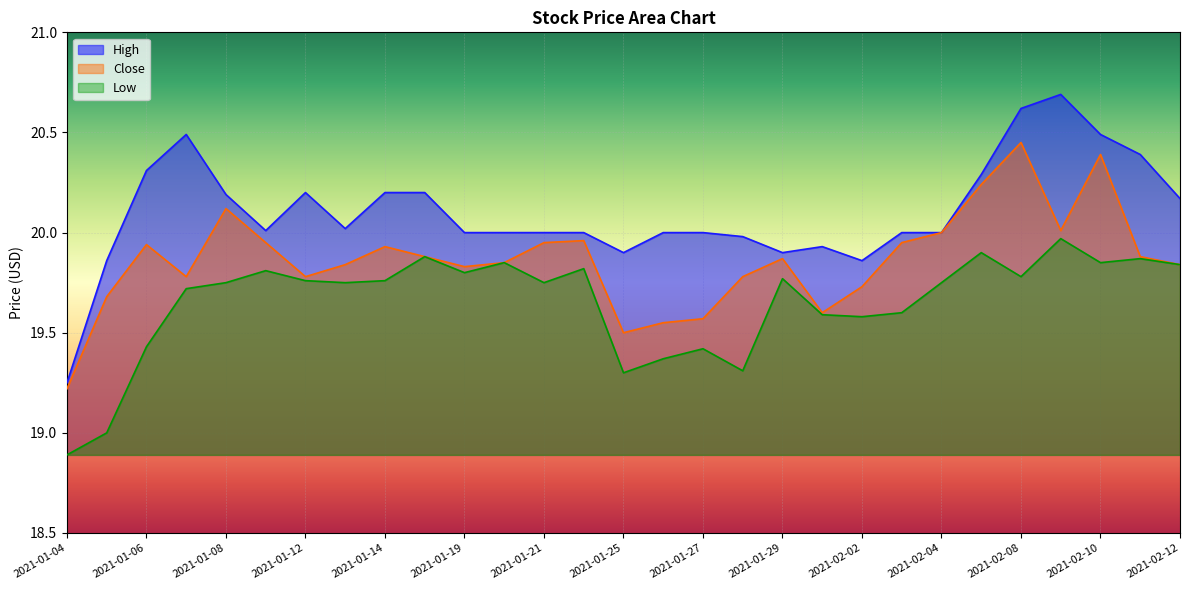

How many distinct data groups are displayed?

3